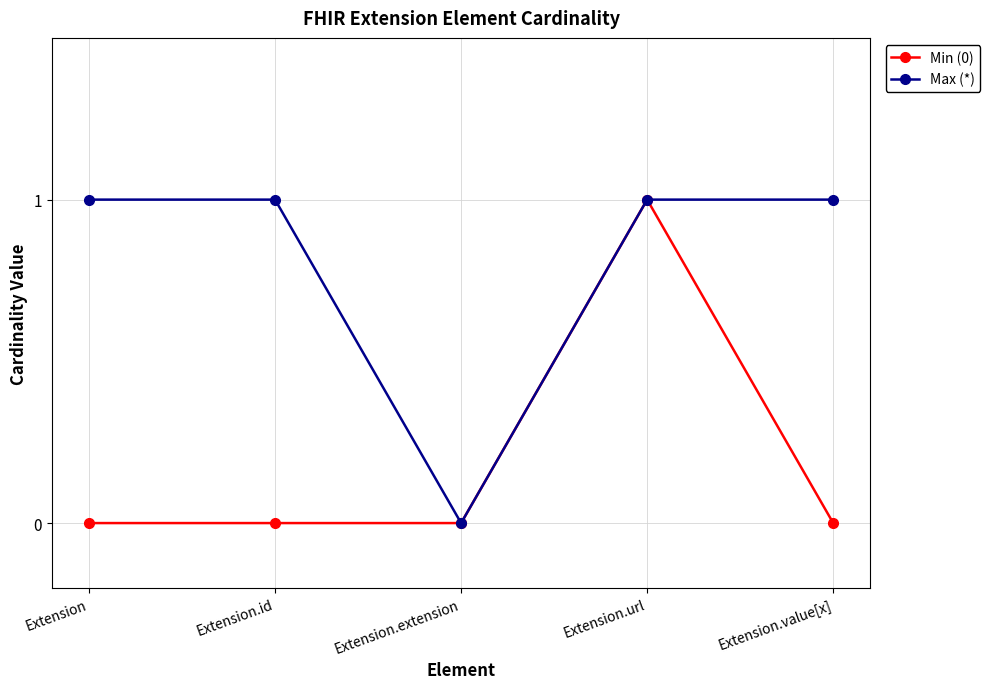

What is the label of the 2nd point from the left?

Extension.id